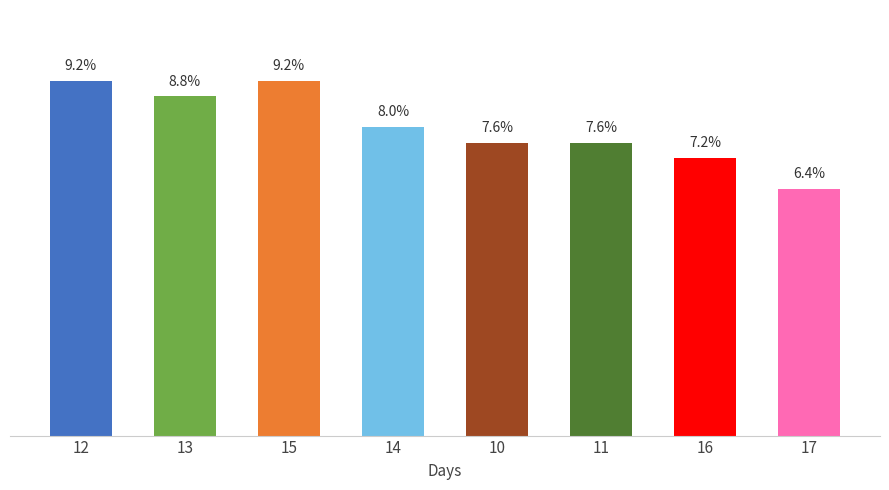

What is the greatest value displayed?

0.1